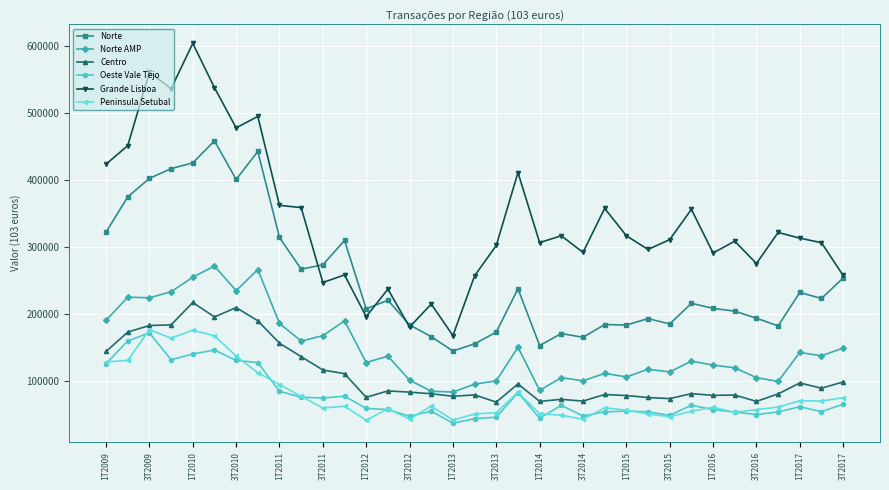

True or false: Grande Lisboa and Peninsula Setubal cross at least once.

False